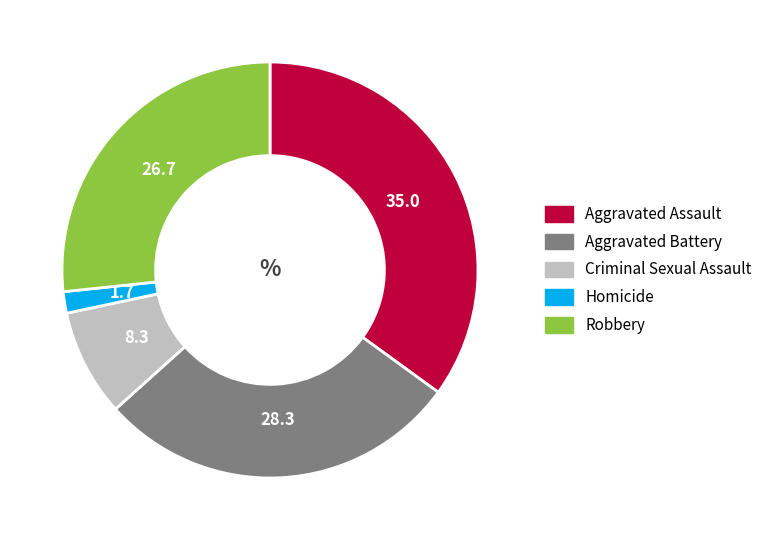

Rank the categories by value from highest to lowest.

Aggravated Assault, Aggravated Battery, Robbery, Criminal Sexual Assault, Homicide